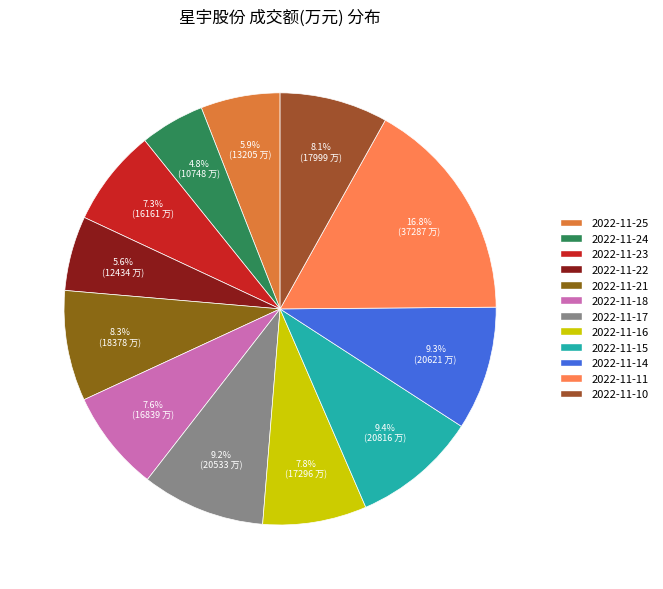

Approximately how many times larger is the value at 2022-11-11 compared to 2022-11-25?

2.8